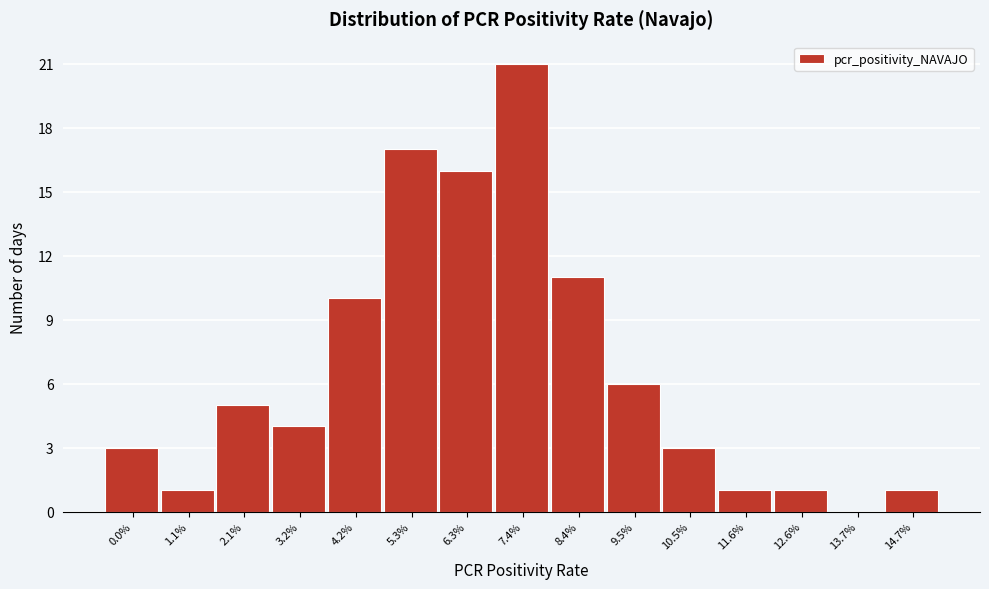

Reading left to right, transcribe all the data shown in this chart.

0.0%=3	1.1%=1	2.1%=5	3.2%=4	4.2%=10	5.3%=17	6.3%=16	7.4%=21	8.4%=11	9.5%=6	10.5%=3	11.6%=1	12.6%=1	13.7%=0	14.7%=1